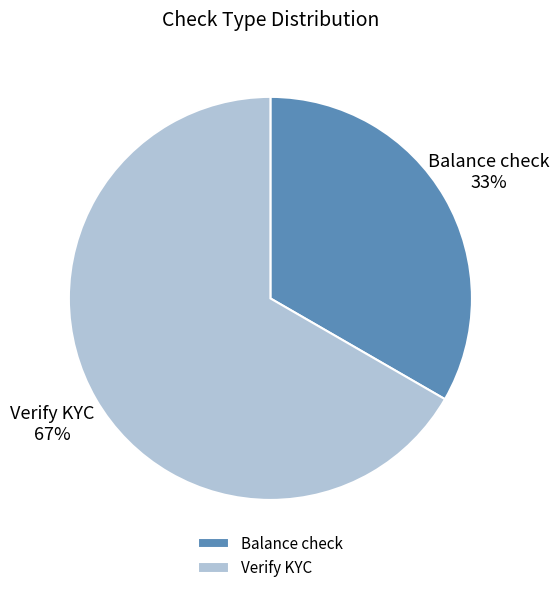

How many slices are in this pie chart?

2